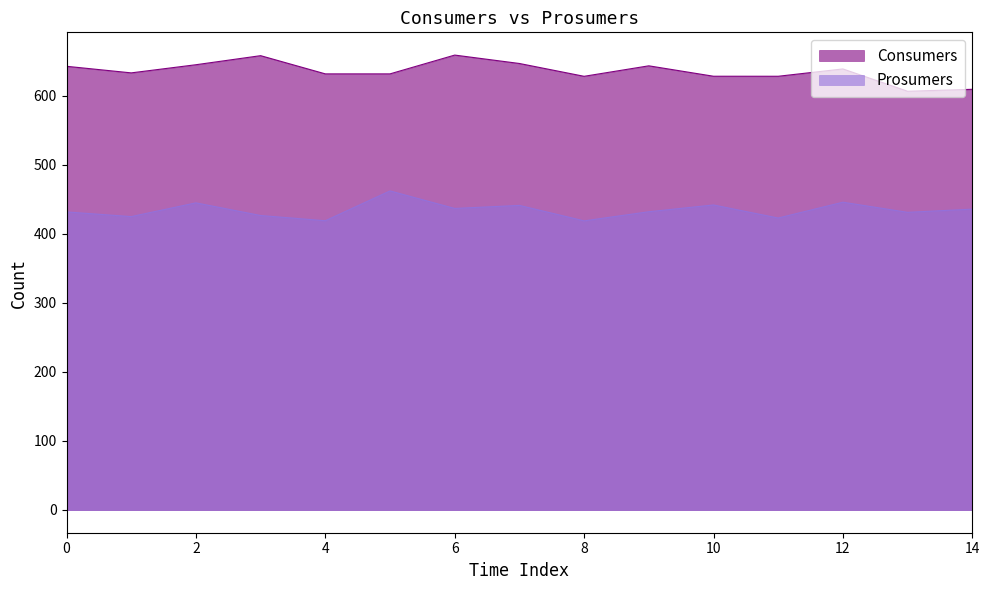

True or false: Prosumers and Consumers intersect in this chart.

False